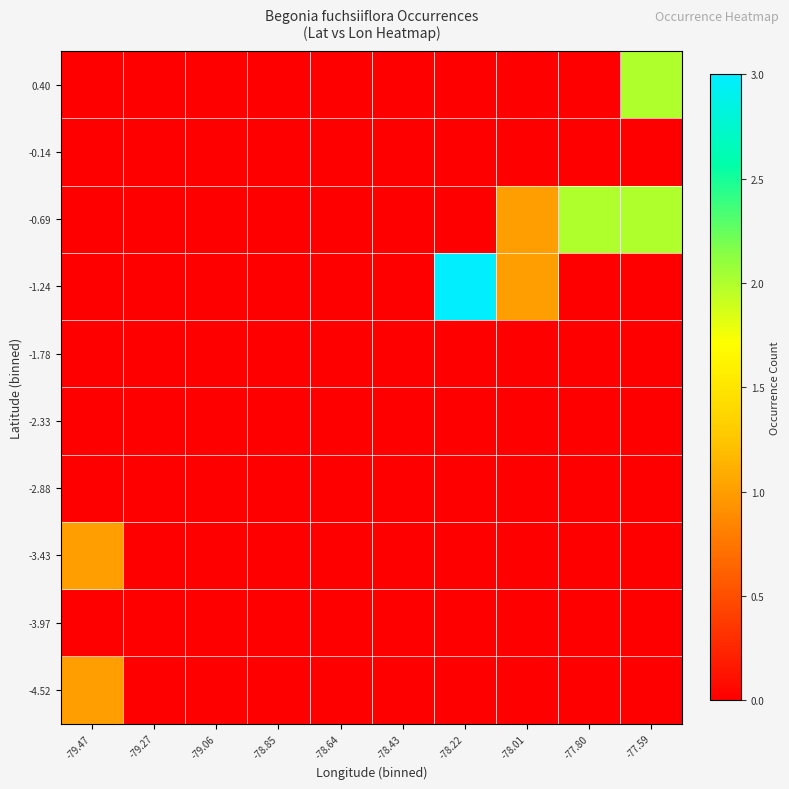

Between -78.85 and -78.22, which is larger?

-78.85